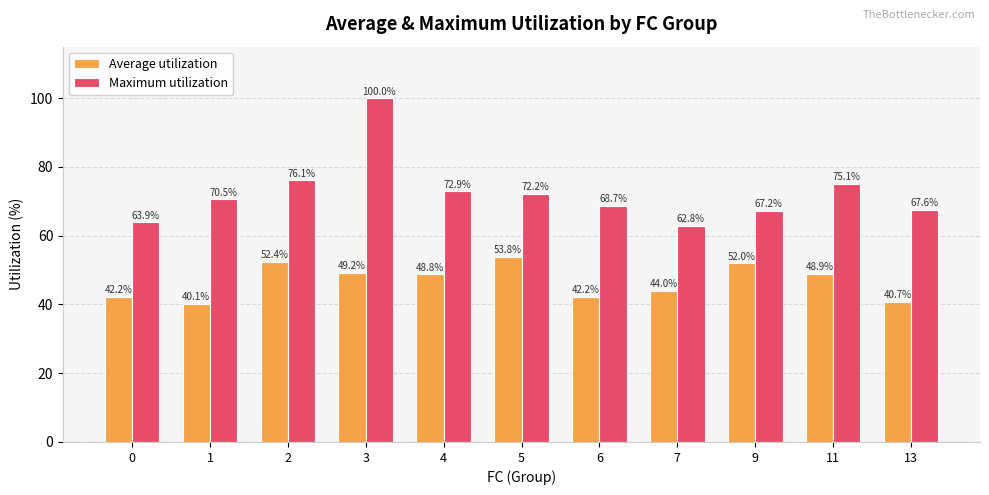

At which label does Average utilization reach its minimum?

1